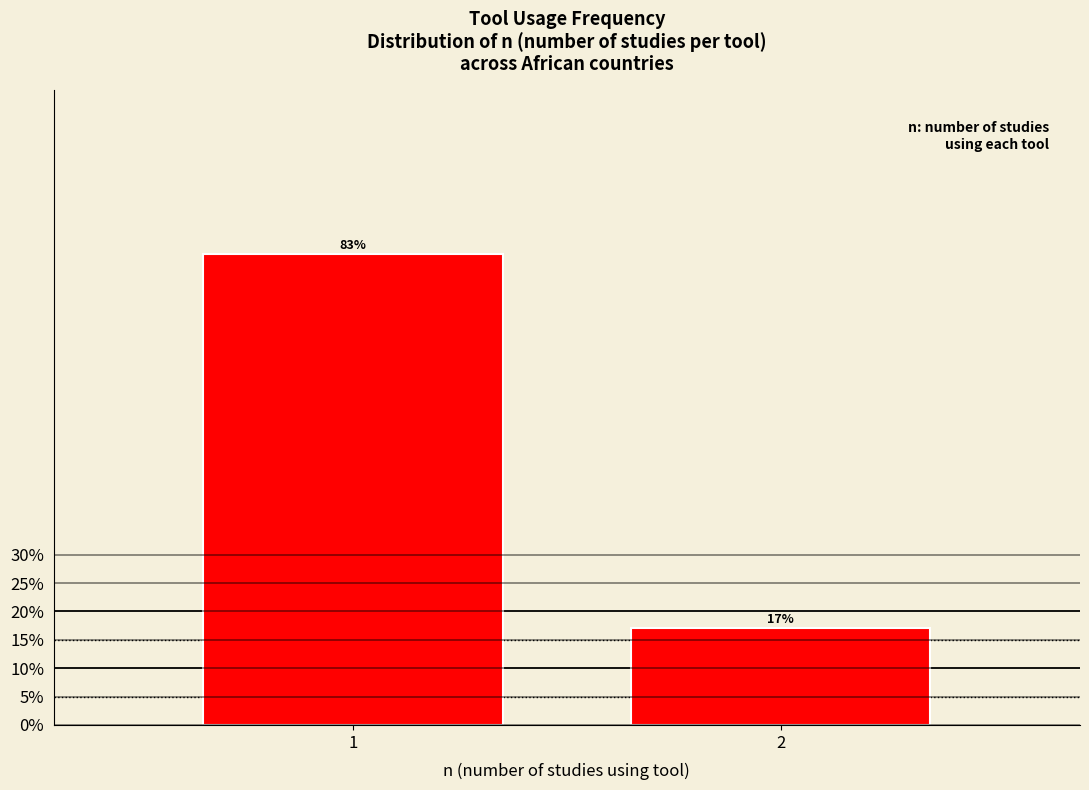

What is the value of the 2nd bar from the left?

17.1